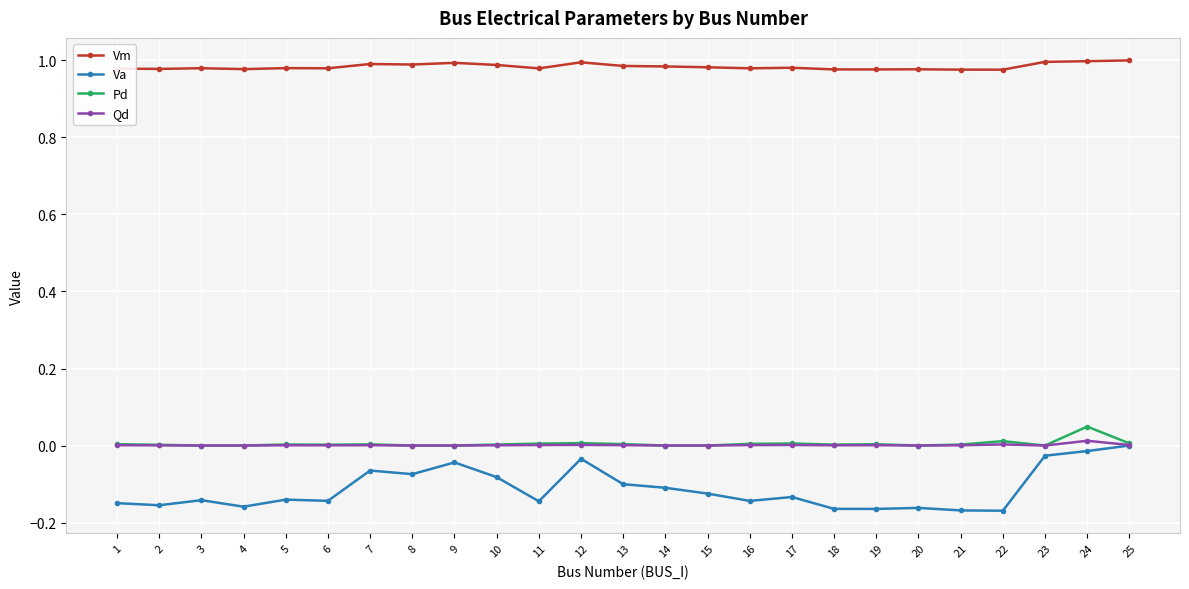

What is the difference between the Va values at 18 and 23?

0.1